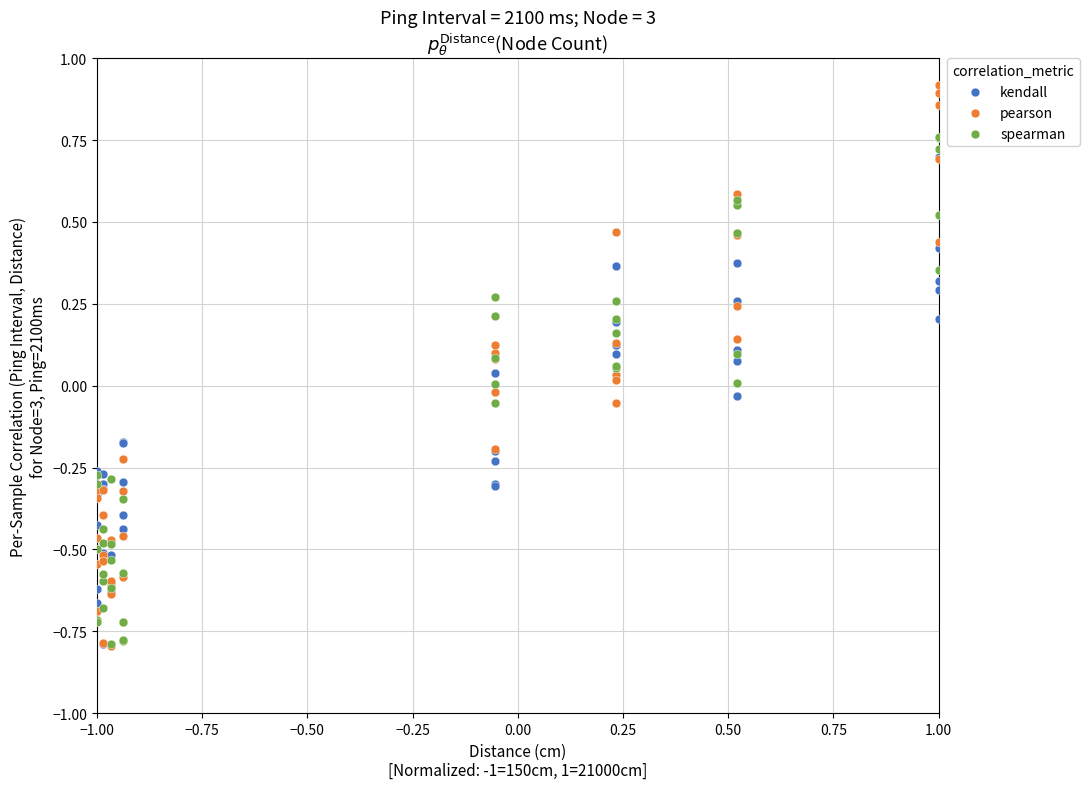

Which series has the largest Y range (max minus min)?

pearson